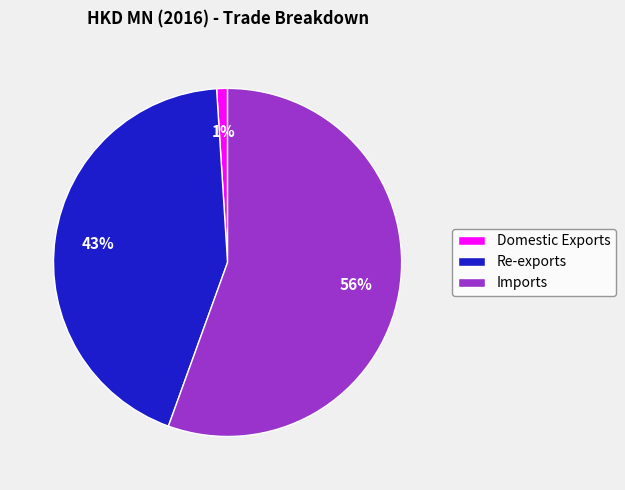

Which slice is the smallest?

Domestic Exports